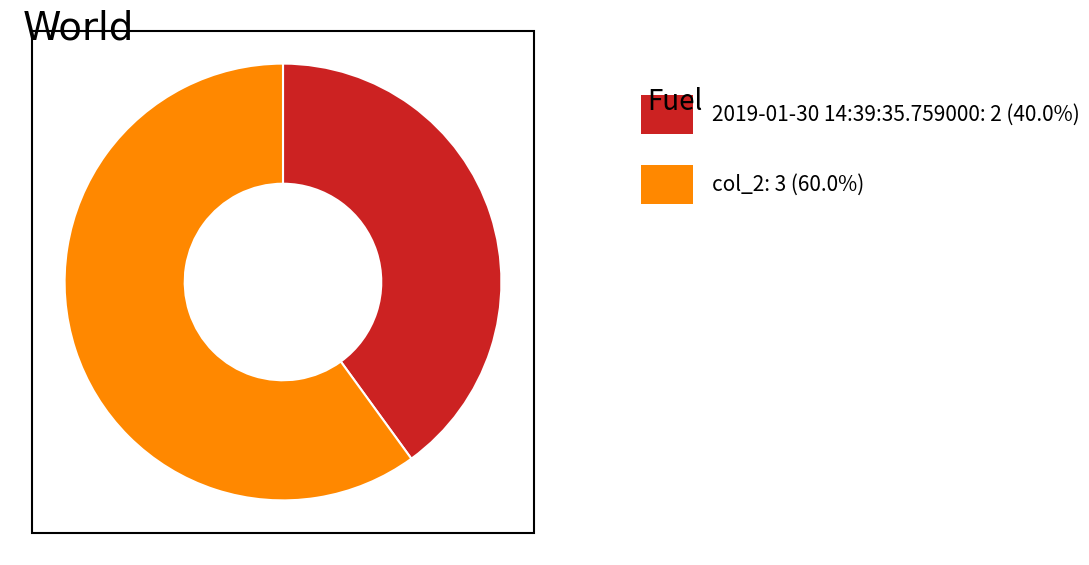

Is there any slice that represents more than half of the pie?

Yes